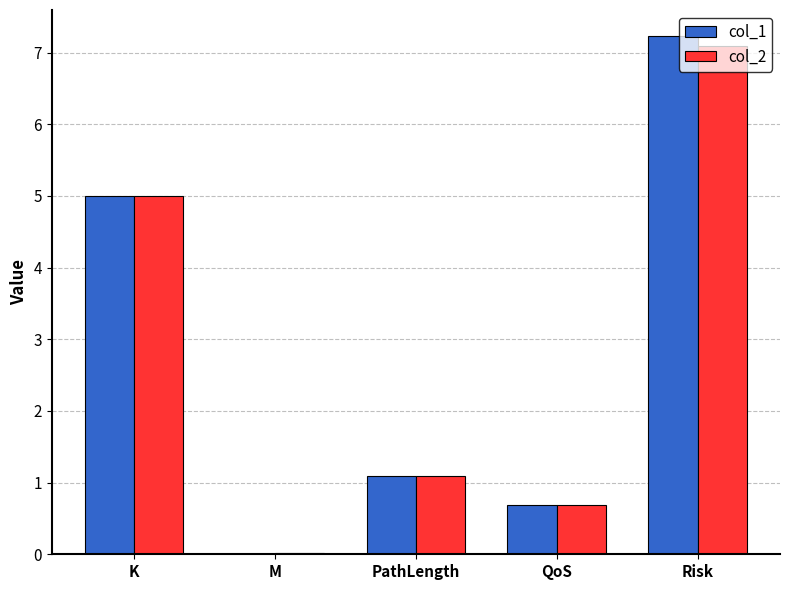

Where does the col_1 series first go above 1?

K